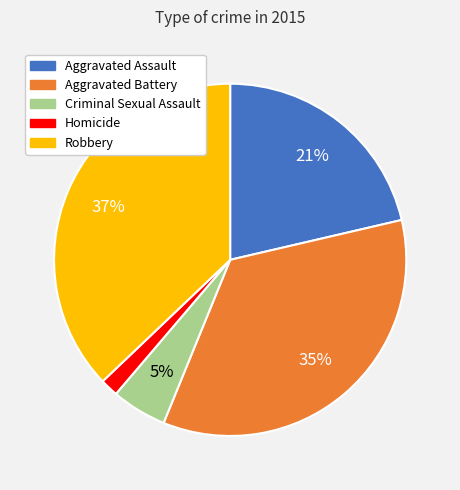

Which category has the biggest portion of the pie?

Robbery